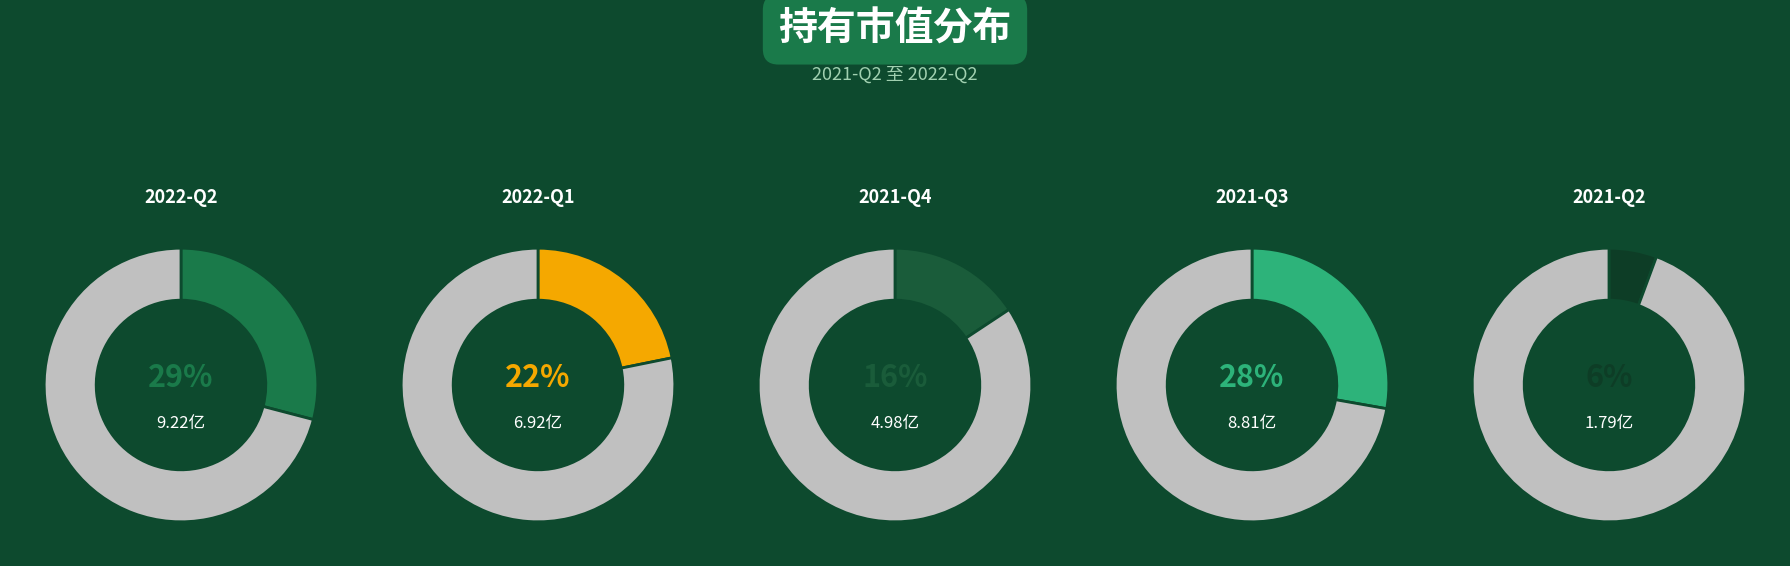

The 2022-Q1 slice represents 13% of the pie. True or false?

False